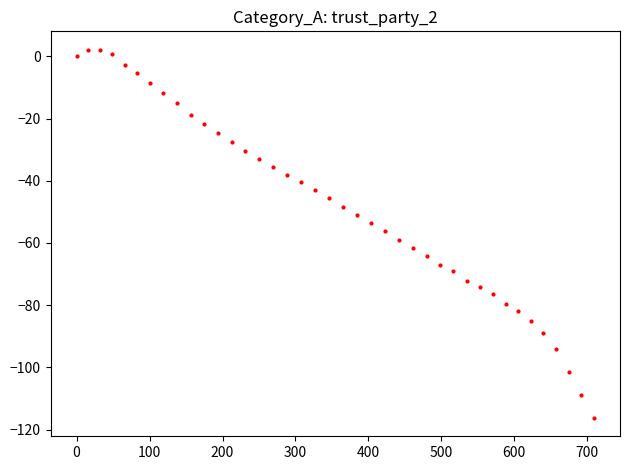

What is the range of Y values (max minus min)?

118.3